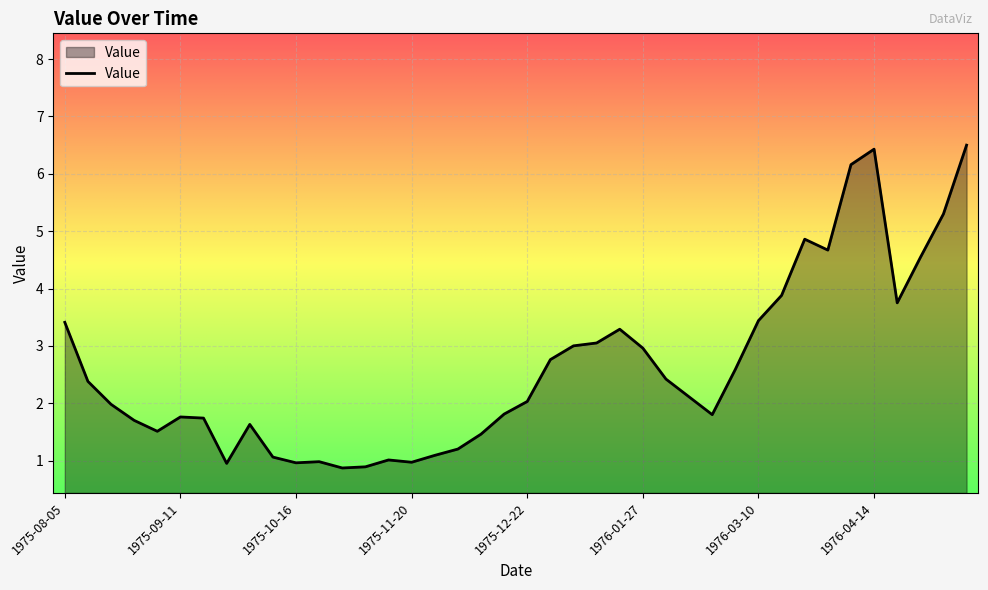

What is the difference between the maximum and minimum values?

5.6